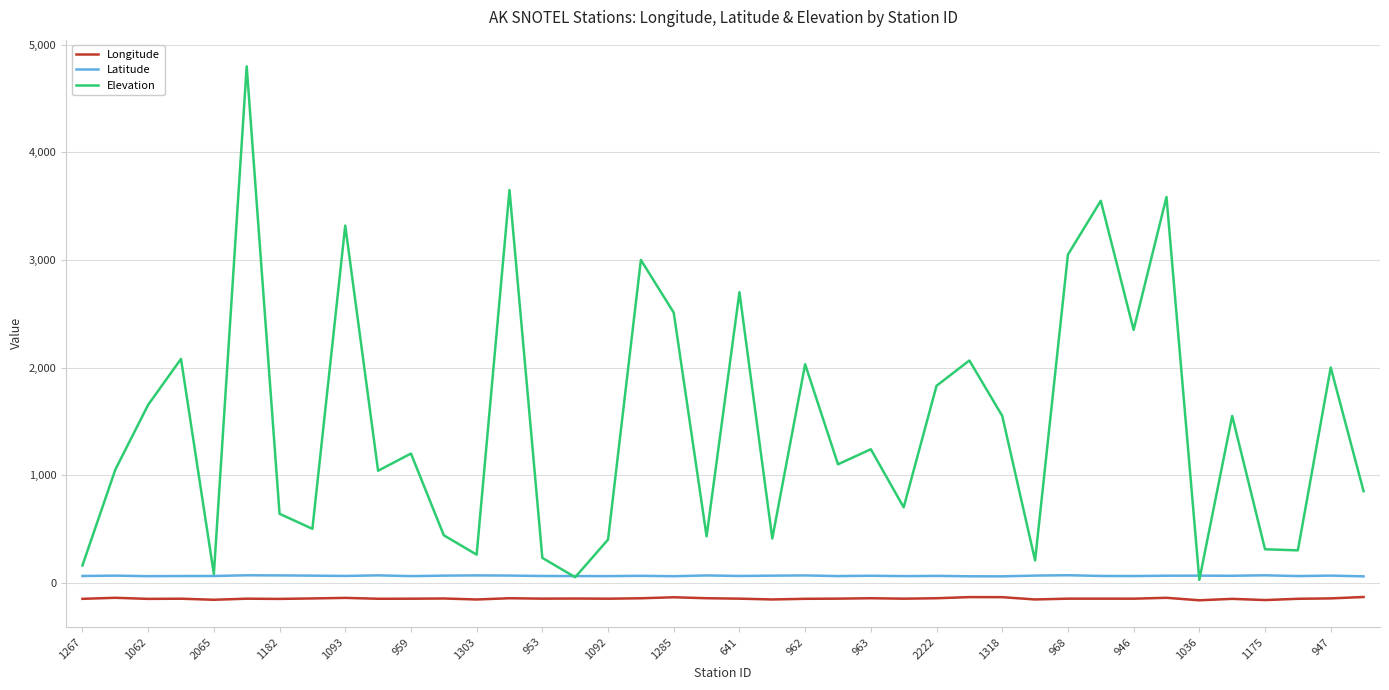

What are all the series names shown in the legend?

Longitude, Latitude, Elevation